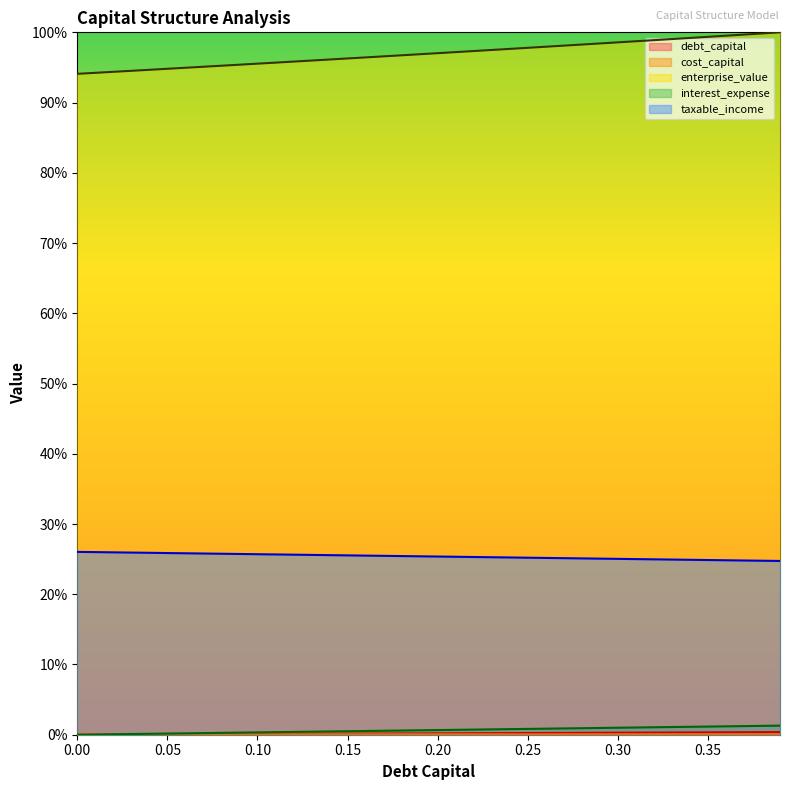

Which series has the largest total across all categories?

enterprise_value